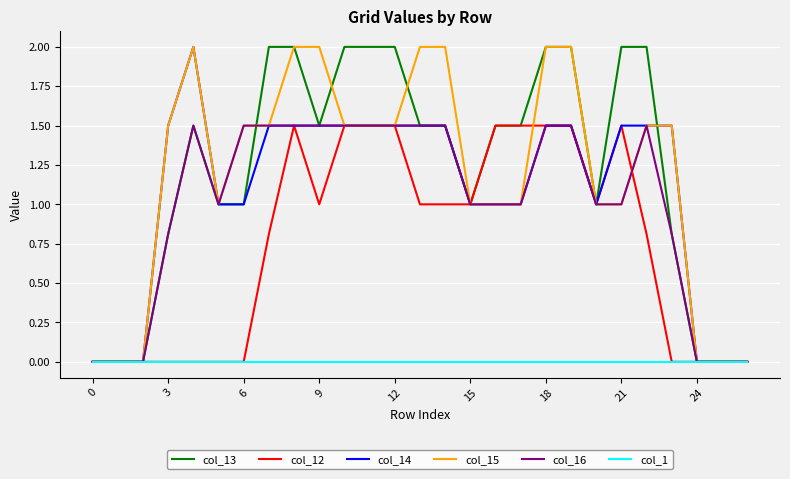

Does the chart display data point markers on the line(s)?

No